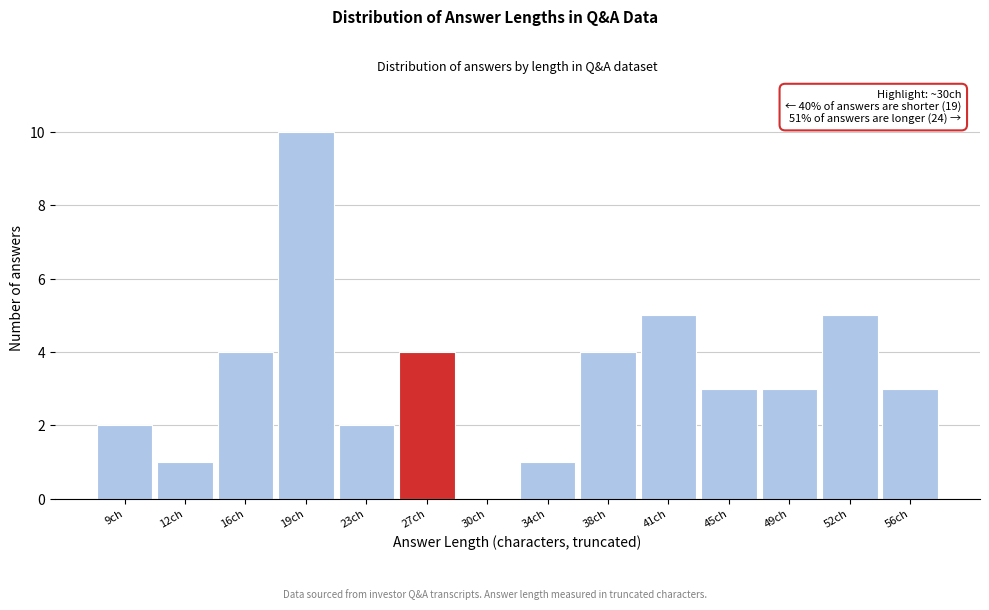

Reading left to right, transcribe all the data shown in this chart.

9ch=2	12ch=1	16ch=4	19ch=10	23ch=2	27ch=4	30ch=0	34ch=1	38ch=4	41ch=5	45ch=3	49ch=3	52ch=5	56ch=3